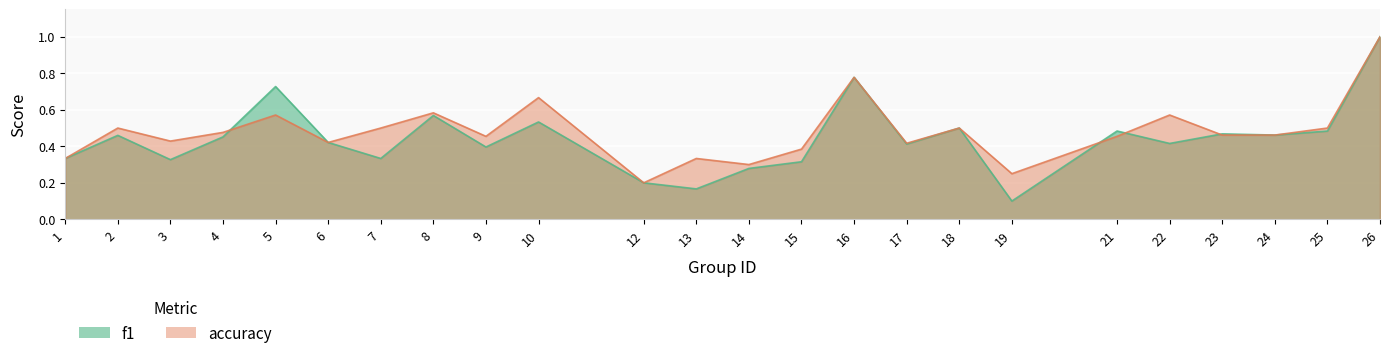

How many data points does each series have?

24